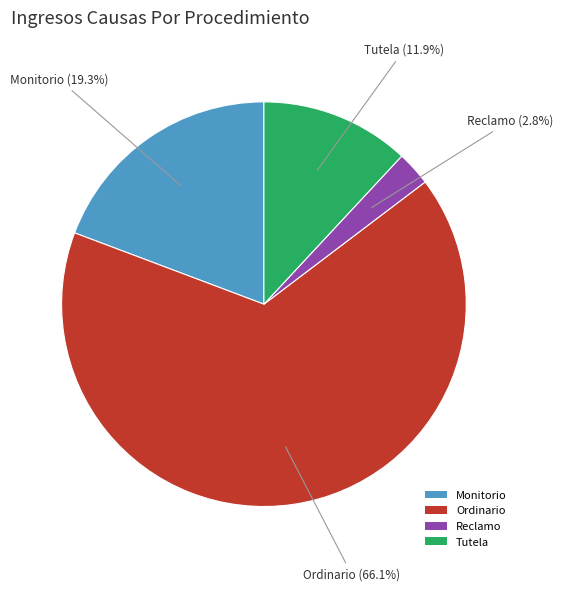

What is the largest slice in the pie chart?

Ordinario